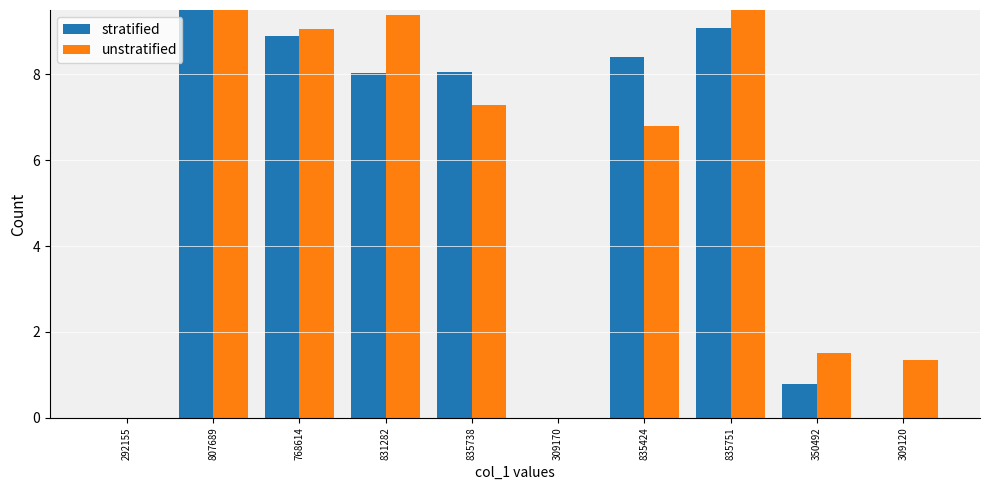

Does the chart contain stacked bars?

No